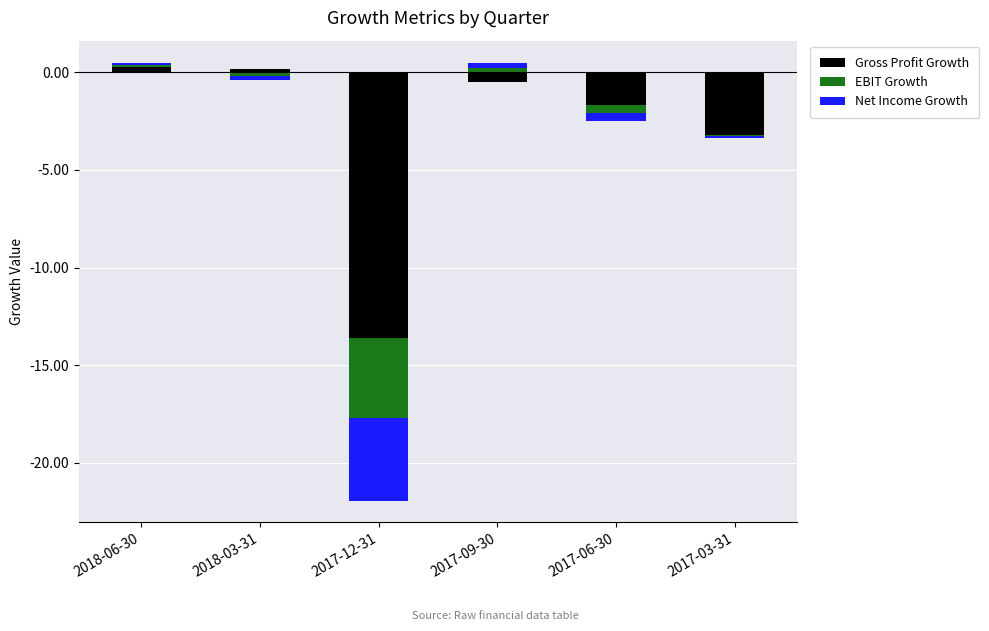

What are all the series names shown in the legend?

Gross Profit Growth, EBIT Growth, Net Income Growth